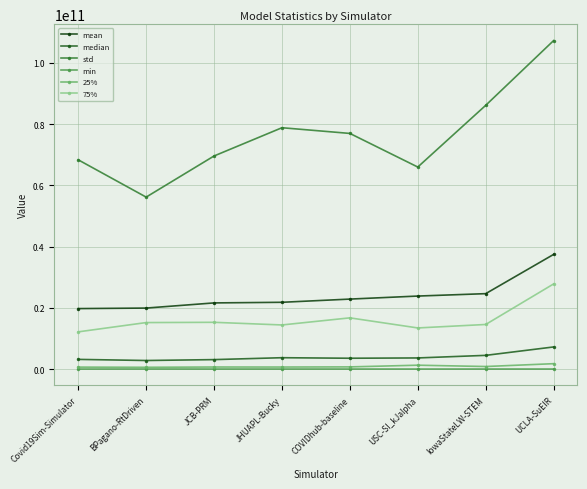

What is the difference between the second highest and minimum values in the min series?

6926134.4